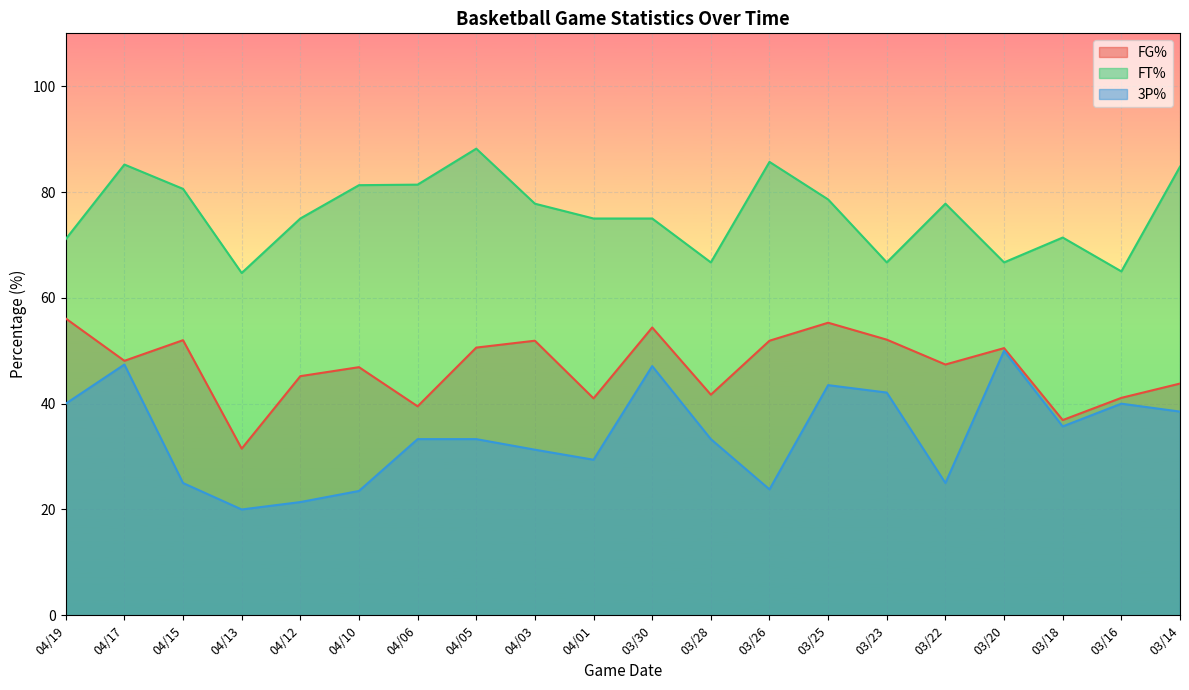

What is the value of the FT% point at the 13th from the left?

85.7